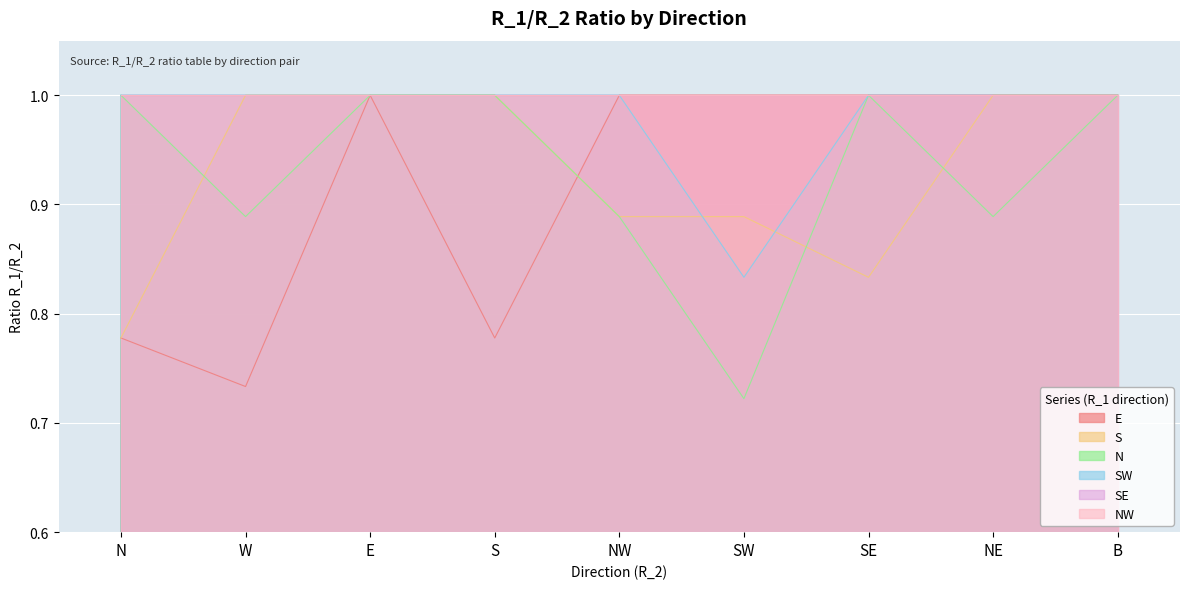

The S series shows 1.0 at B. True or false?

True